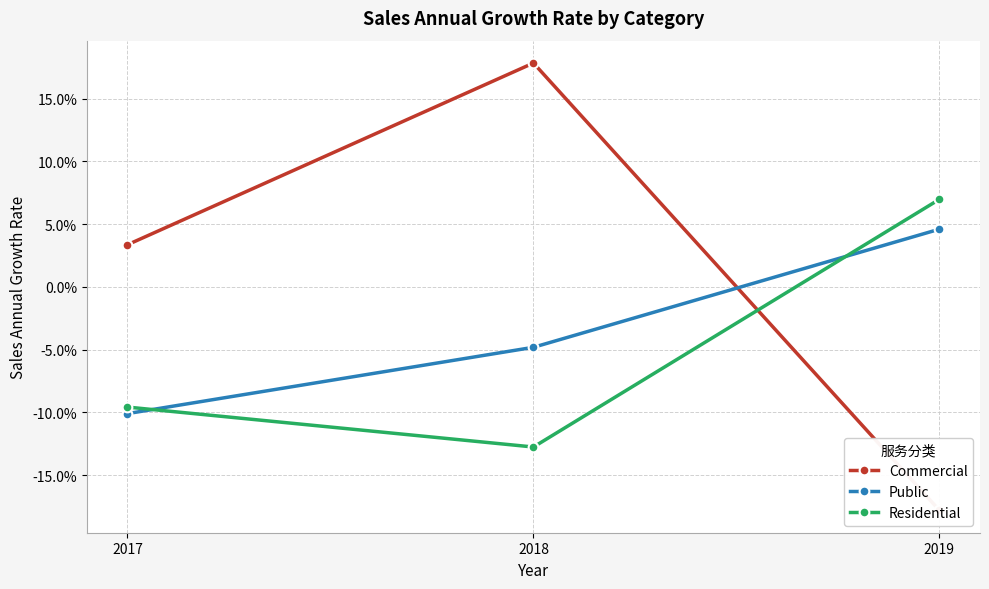

Is it true that Public equals 0.1 at 2019?

False